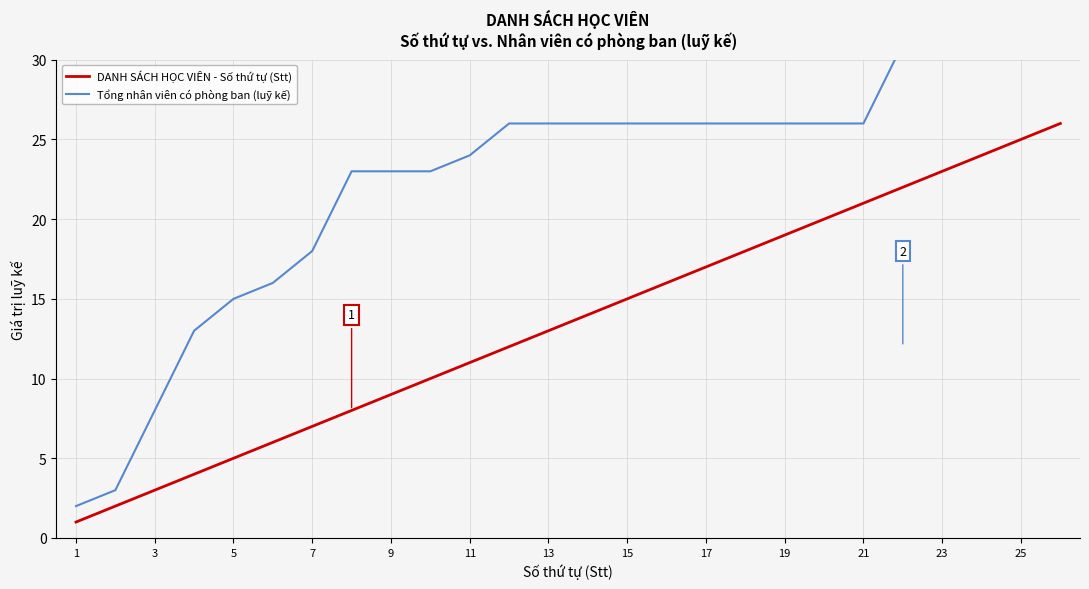

True or false: DANH SÁCH HỌC VIÊN - Số thứ tự (Stt) has more than 2 interior local peaks.

False